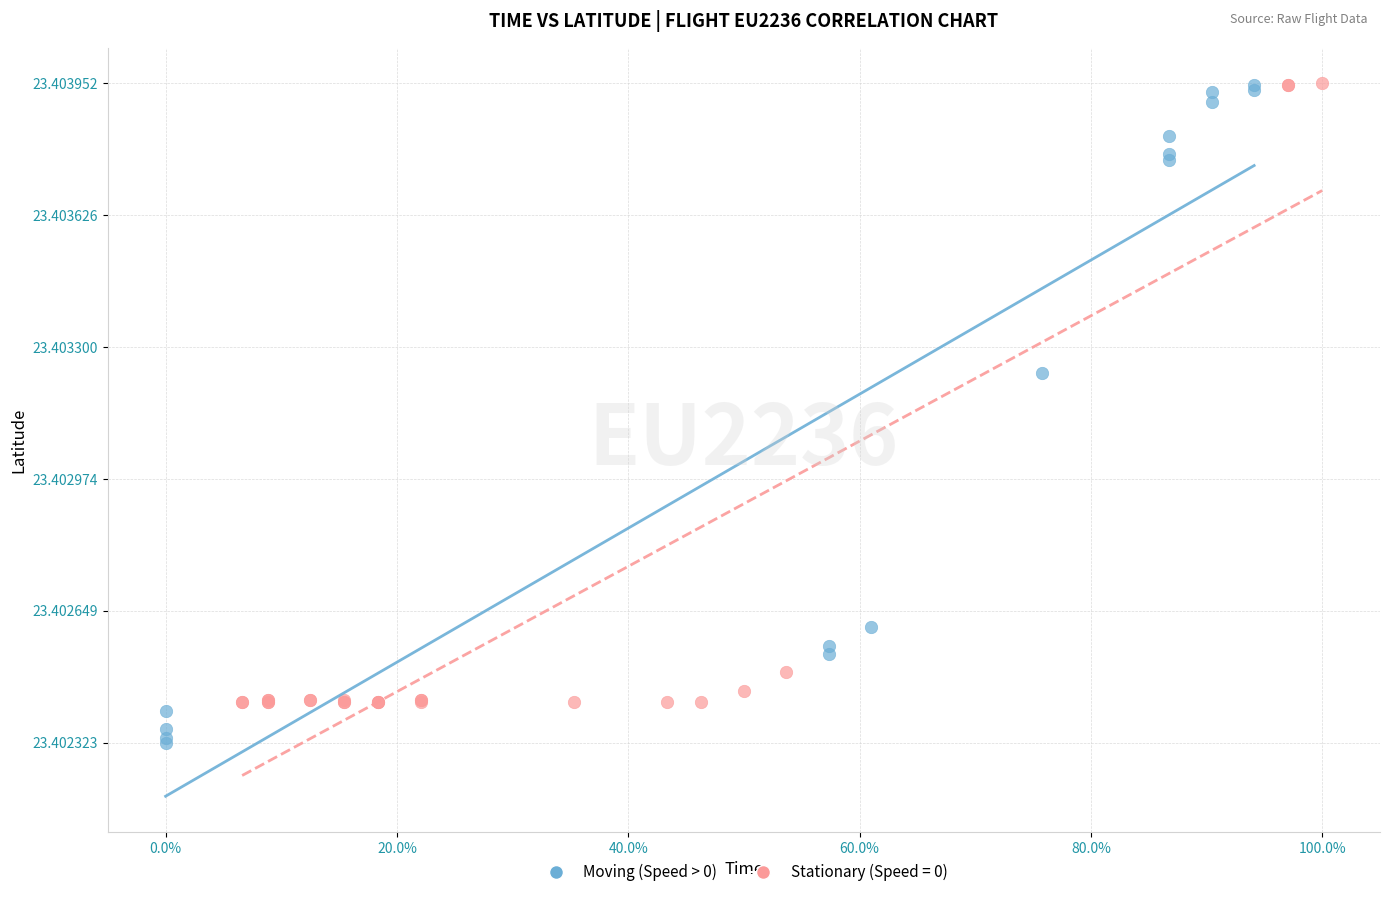

Which series contains the lowest Y value?

Moving (Speed > 0)